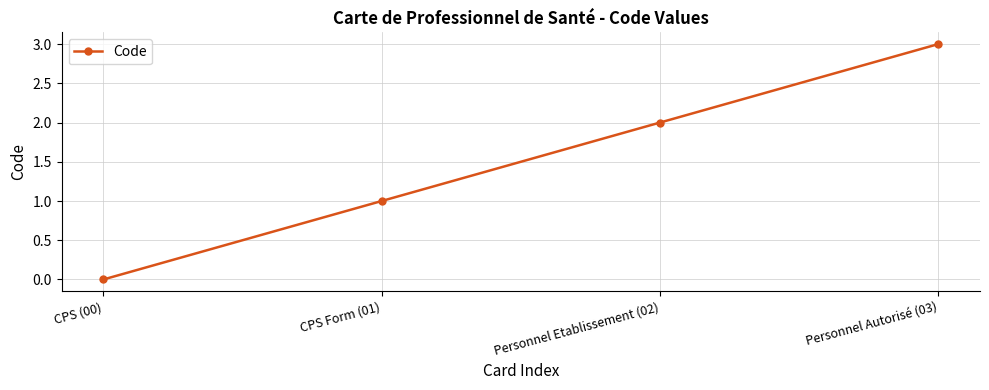

How many distinct data groups are displayed?

1